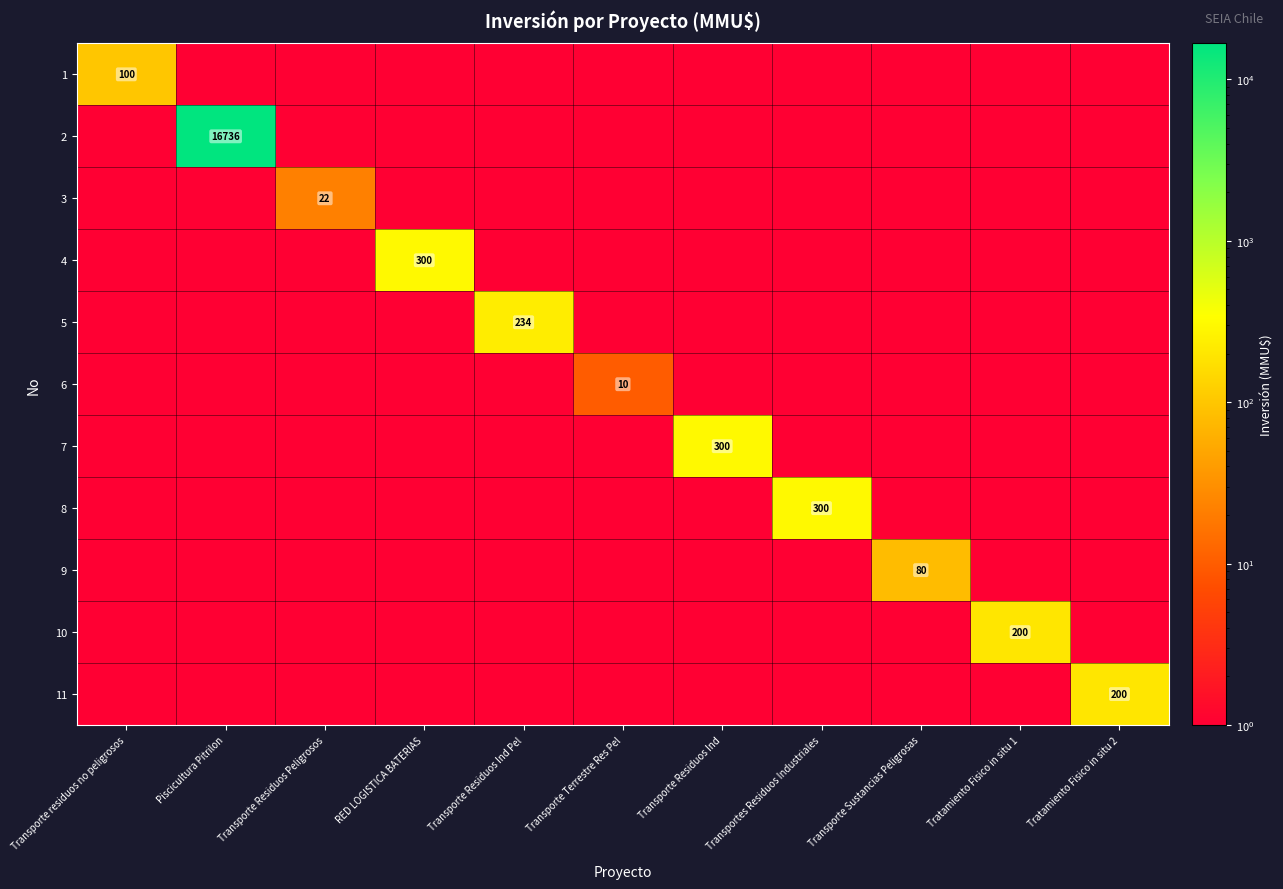

The 10 series shows 0.5 at Transportes Residuos Industriales. True or false?

True